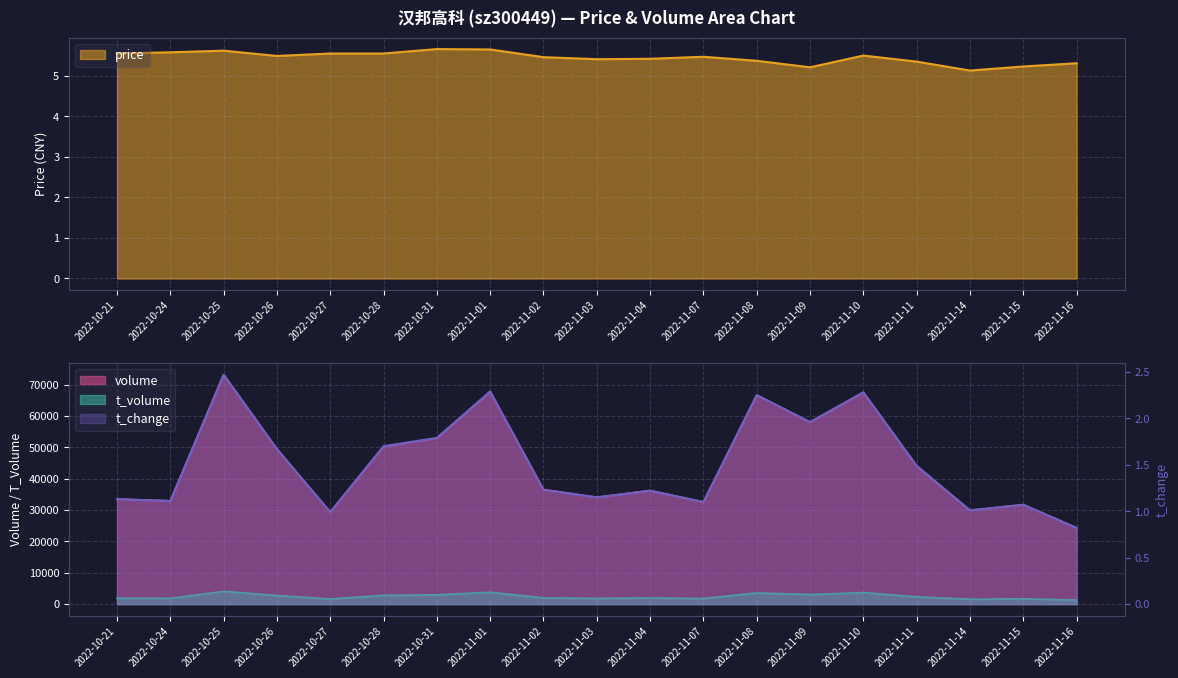

At how many categories does at least one series exceed 50321?

6